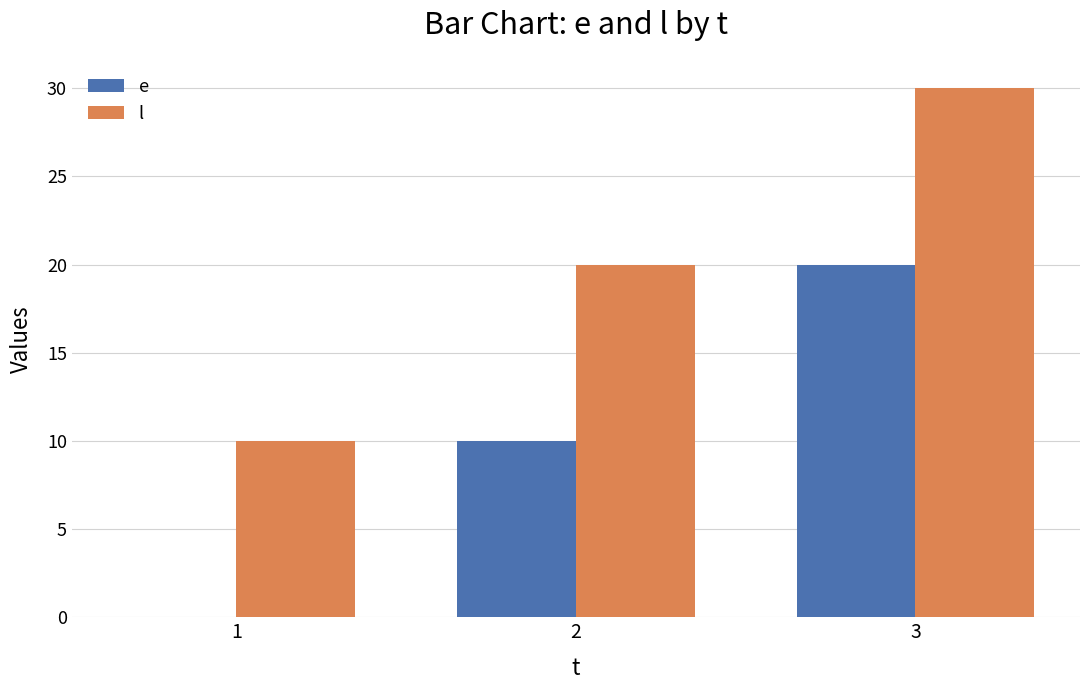

Which category has the highest value across all series?

3